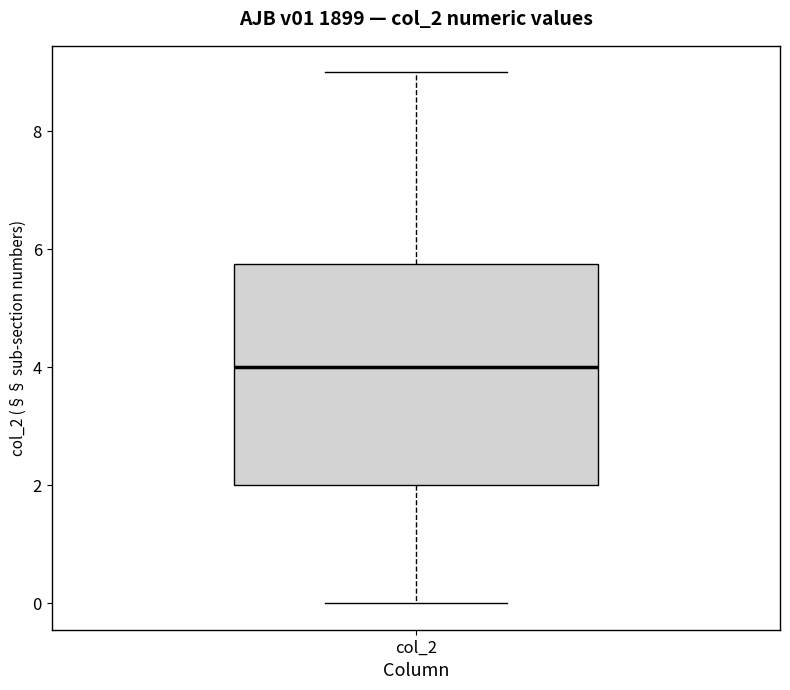

Transcribe this box plot: give where the median line is, the range the box spans, and where the two whiskers end, as read against the y-axis. The values are not printed on the chart, so give them approximately, as read against the axis.

median 4.0, box 2.0 to 5.8, whiskers 0.0 to 9.0